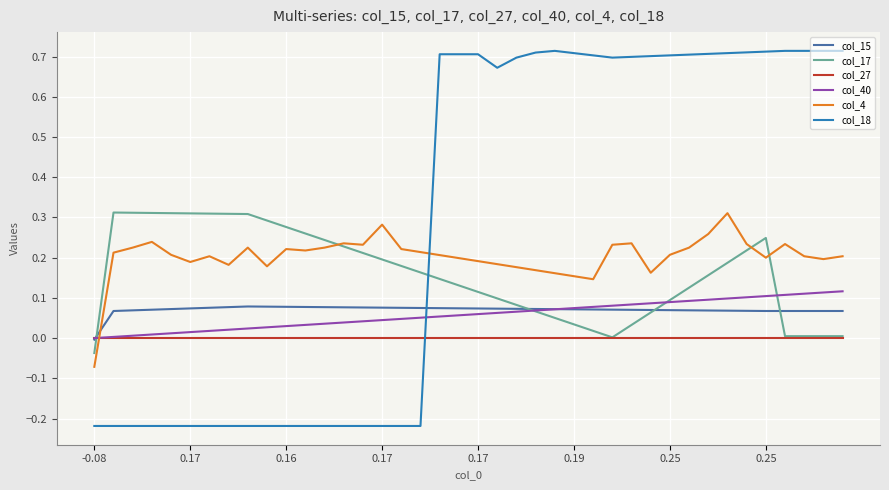

Which series has the largest total across all categories?

col_18